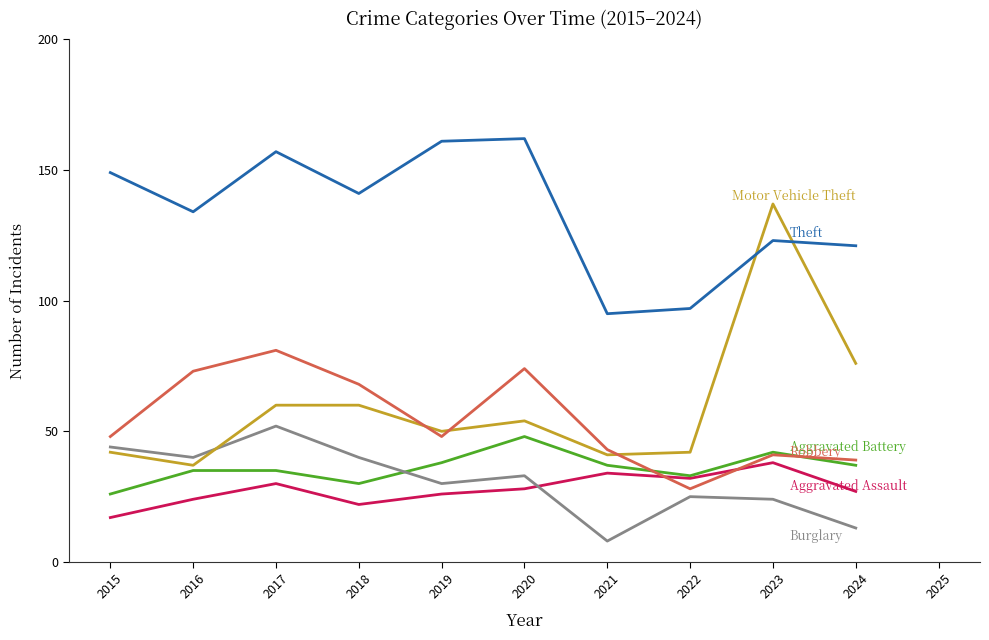

What is the maximum value shown in the chart?

162